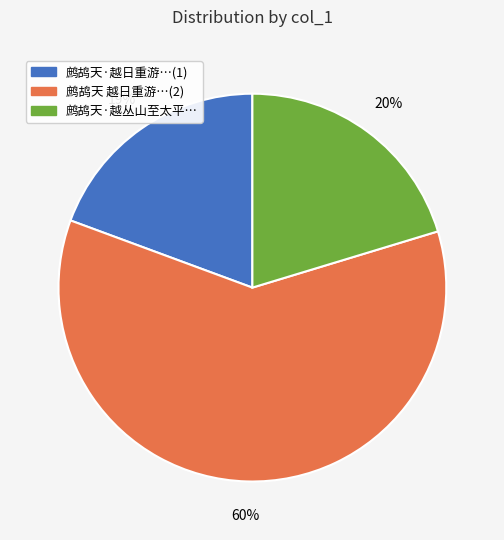

To the nearest percent, what is the difference between the largest and smallest slice percentages?

41%